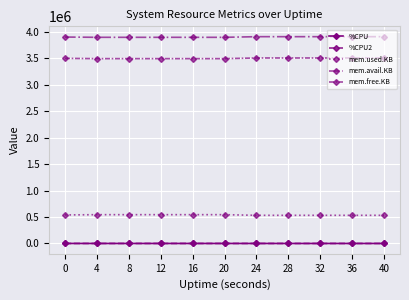

Which series has the largest total across all categories?

mem.avail.KB